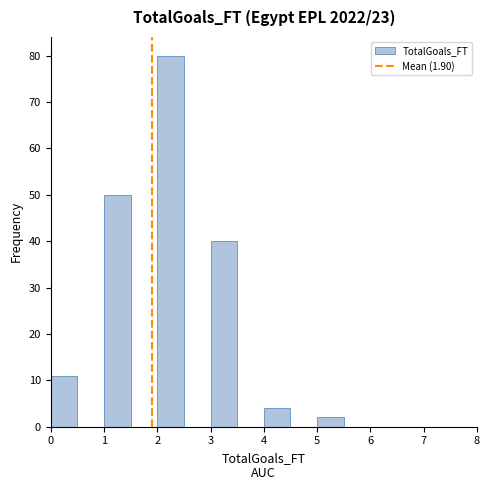

What is the height of the bar covering 2.0 to 2.5 on the x-axis? The values are not printed on the chart, so give them approximately, as read against the axis.

80